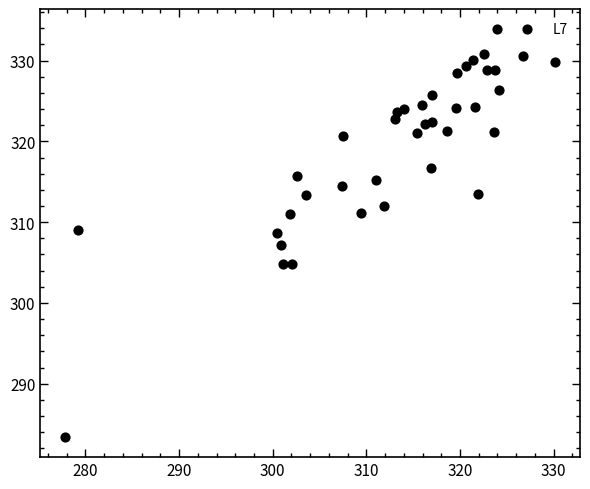

What is the range of X values (max minus min)?

52.4